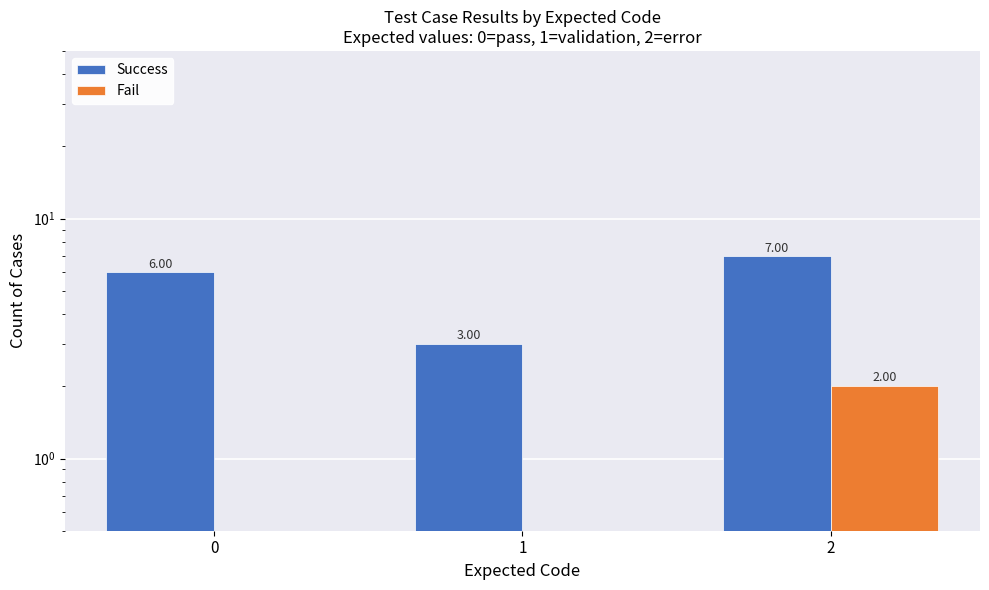

The value of Success at 1 is 1. True or false?

False